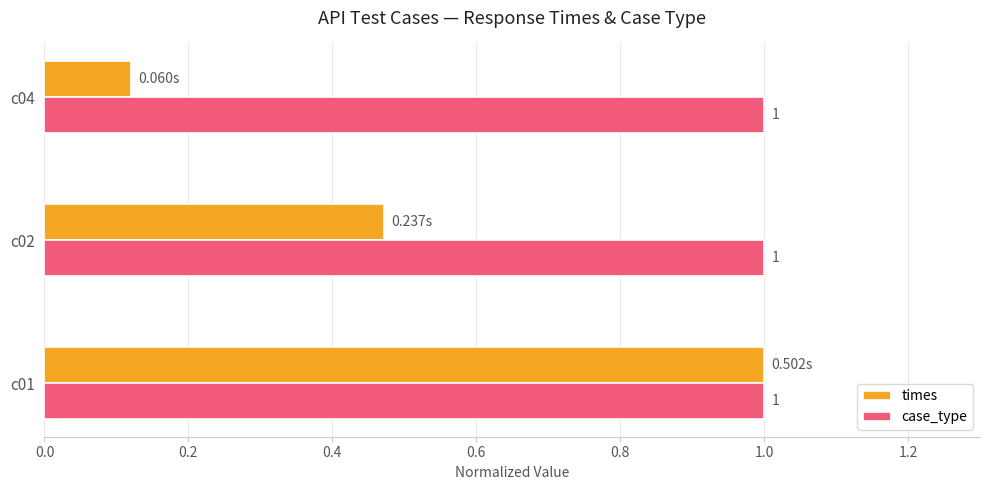

Between c01 and c04, which series saw the biggest shift?

times